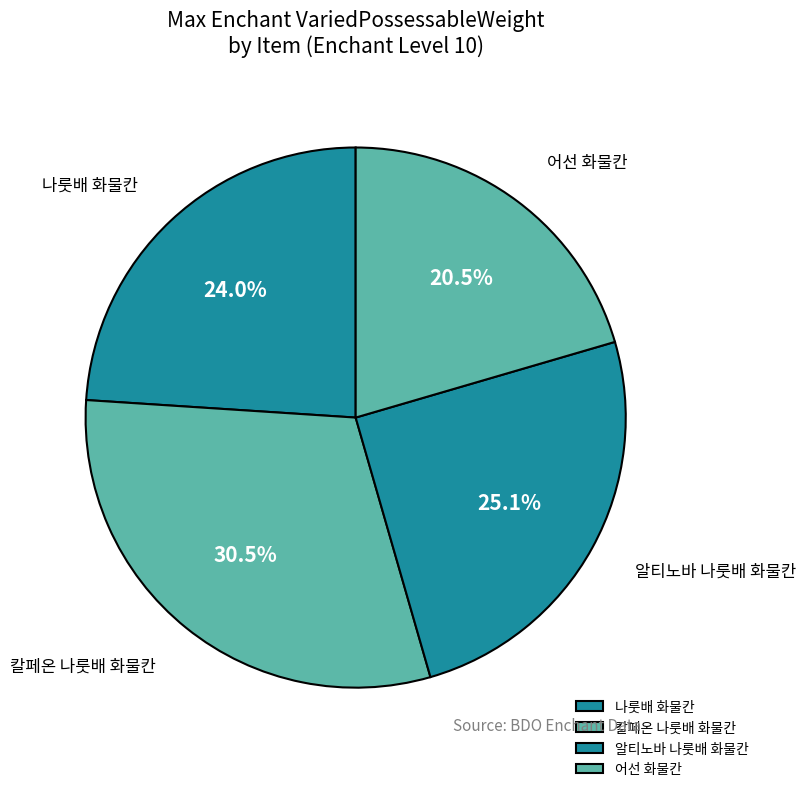

To the nearest percent, what is the average slice percentage?

25%